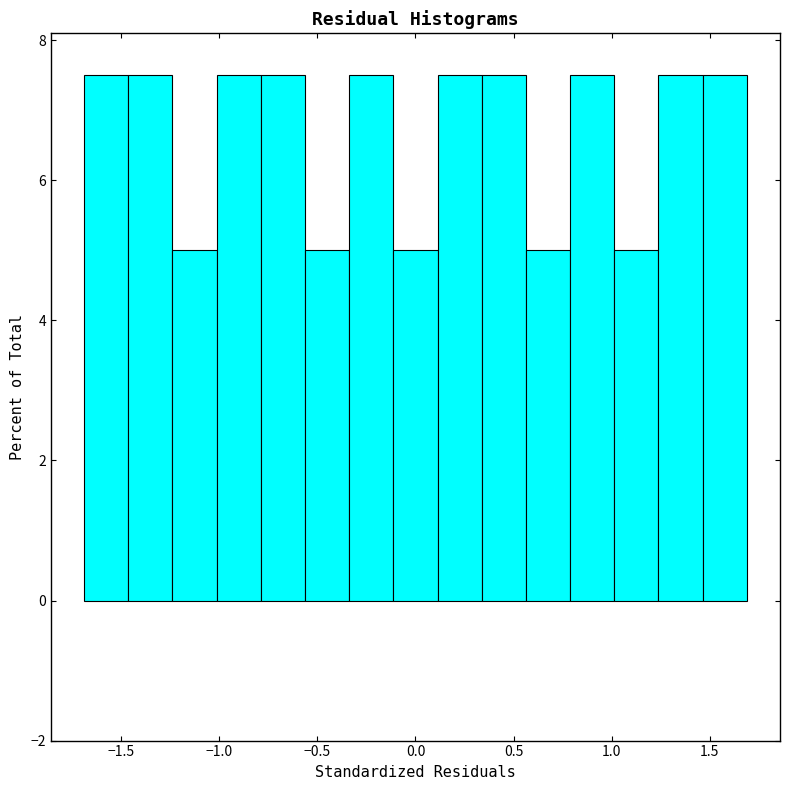

Reading left to right, transcribe this chart: for each bar, give the range it covers on the x-axis and its height. Neither the bar edges nor the heights are printed on the chart, so give them approximately, as read against the axes.

-1.70 to -1.45: 7.6
-1.45 to -1.25: 7.6
-1.25 to -1.00: 5.0
-1.00 to -0.80: 7.6
-0.80 to -0.55: 7.6
-0.55 to -0.35: 5.0
-0.35 to -0.10: 7.6
-0.10 to 0.10: 5.0
0.10 to 0.35: 7.6
0.35 to 0.55: 7.6
0.55 to 0.80: 5.0
0.80 to 1.00: 7.6
1.00 to 1.25: 5.0
1.25 to 1.45: 7.6
1.45 to 1.70: 7.6